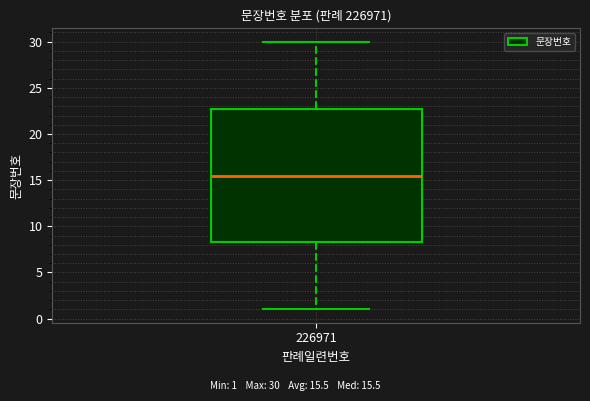

Where is the upper edge of the box at x = 226971 on the y-axis? The values are not printed on the chart, so give them approximately, as read against the axis.

23.0